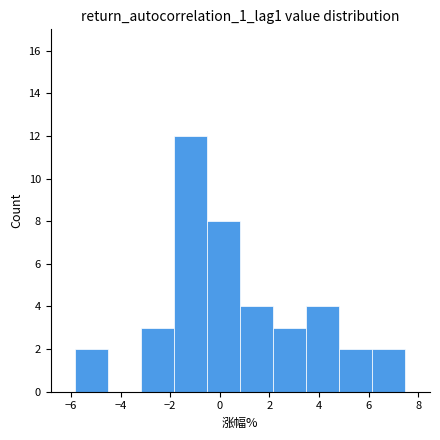

Over which range of the x-axis is the bar tallest?

-1.8 to -0.4